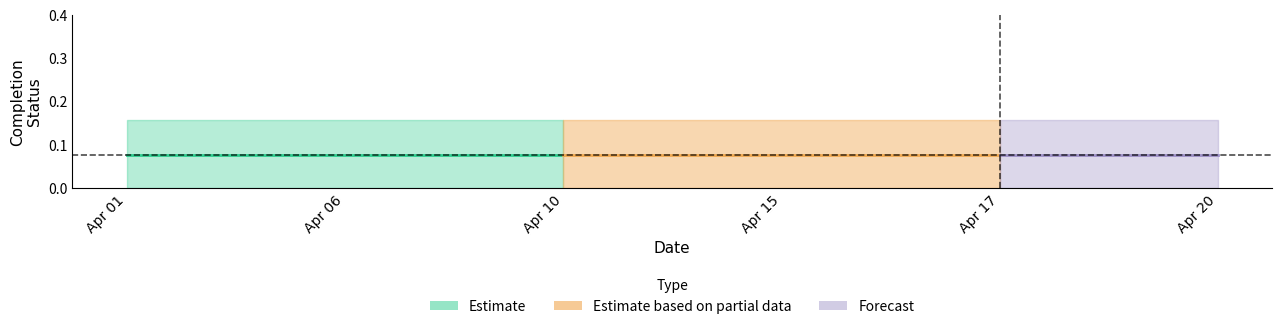

At which category does the chart reach its minimum across all series?

2021-04-06